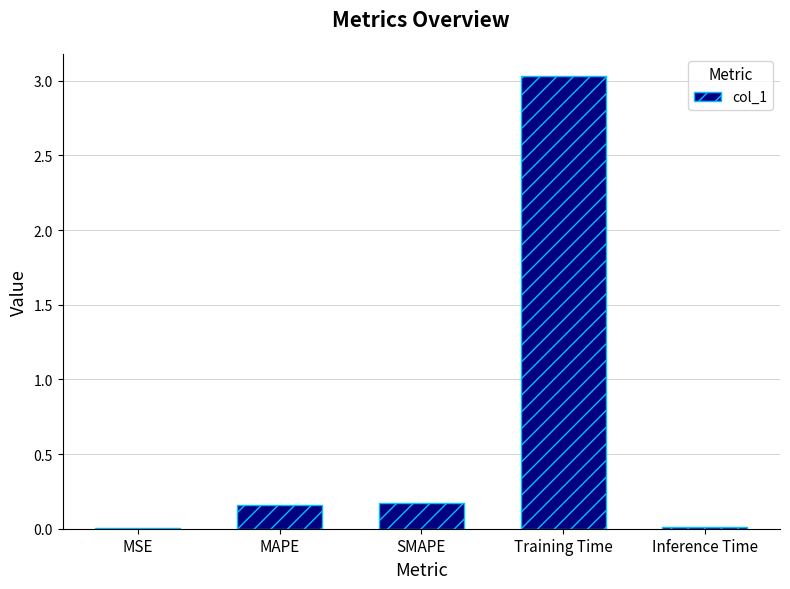

The chart shows a value of 1.4 at Training Time. True or false?

False